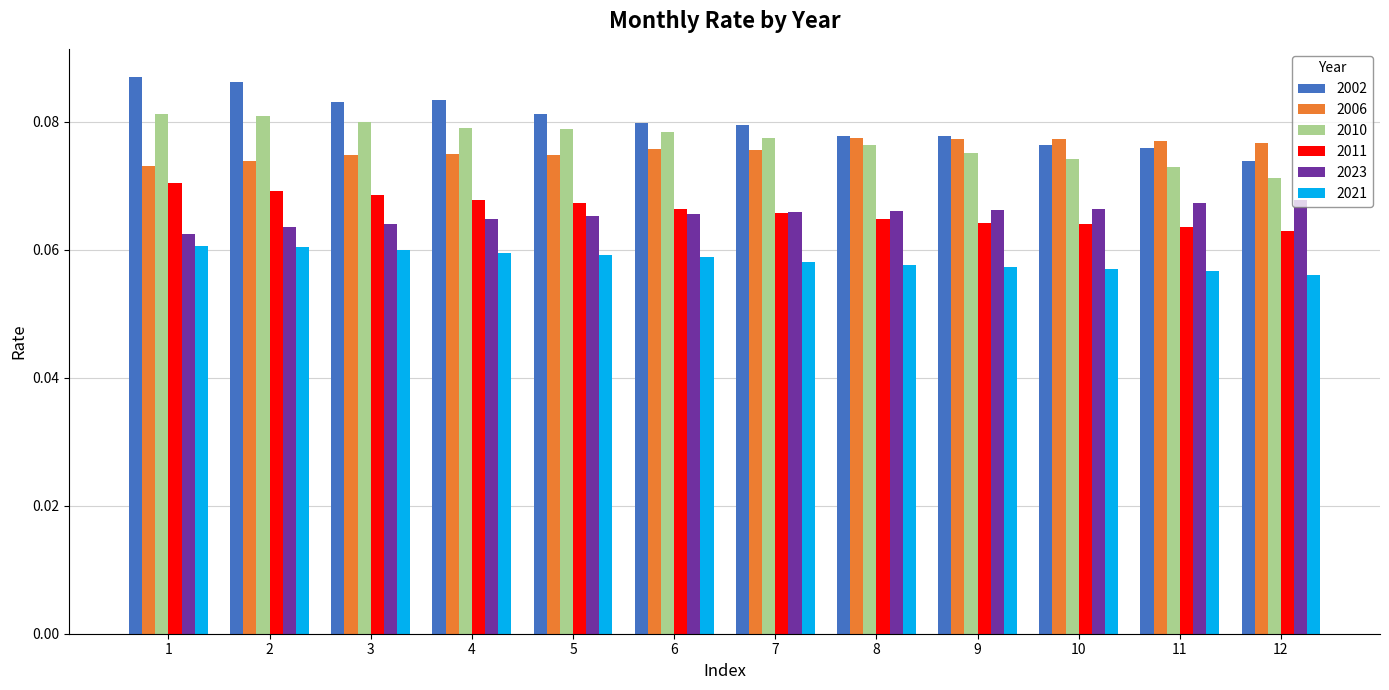

At 10, list the series in order from smallest to largest.

2021, 2011, 2023, 2010, 2002, 2006